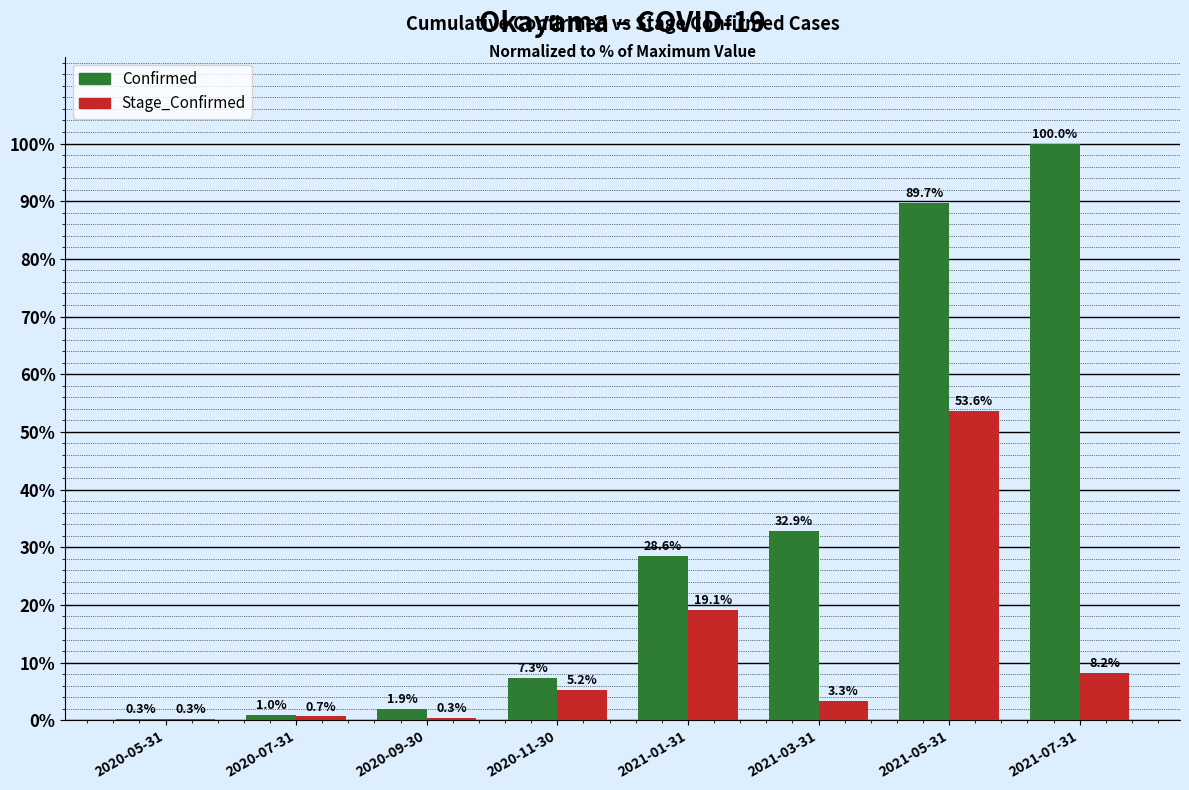

Which label corresponds to the largest value in the chart?

2021-07-31